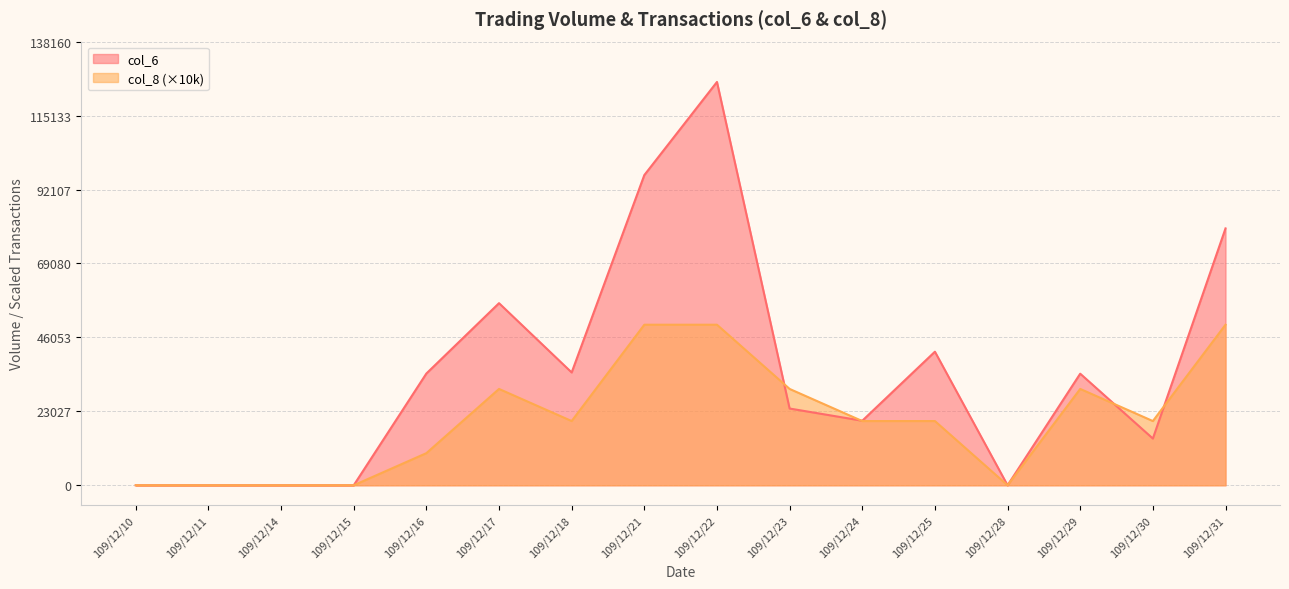

How many lines are shown in the chart?

2